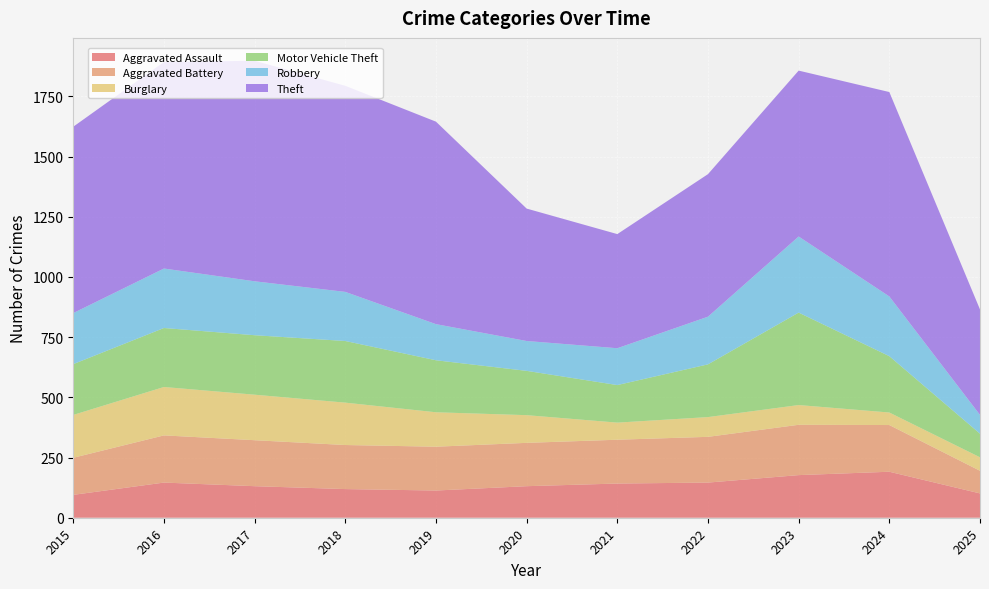

Reading right to left, transcribe all the data shown in this chart.

Aggravated Assault: 2025=101	2024=191	2023=177	2022=146	2021=142	2020=131	2019=113	2018=119	2017=131	2016=146	2015=95
Aggravated Battery: 2025=94	2024=194	2023=209	2022=190	2021=182	2020=180	2019=182	2018=183	2017=191	2016=196	2015=154
Burglary: 2025=56	2024=52	2023=82	2022=82	2021=71	2020=115	2019=143	2018=176	2017=189	2016=201	2015=178
Motor Vehicle Theft: 2025=98	2024=234	2023=384	2022=219	2021=156	2020=184	2019=216	2018=256	2017=247	2016=245	2015=211
Robbery: 2025=78	2024=248	2023=316	2022=198	2021=153	2020=124	2019=150	2018=204	2017=224	2016=247	2015=212
Theft: 2025=438	2024=849	2023=689	2022=592	2021=474	2020=550	2019=841	2018=856	2017=916	2016=858	2015=774